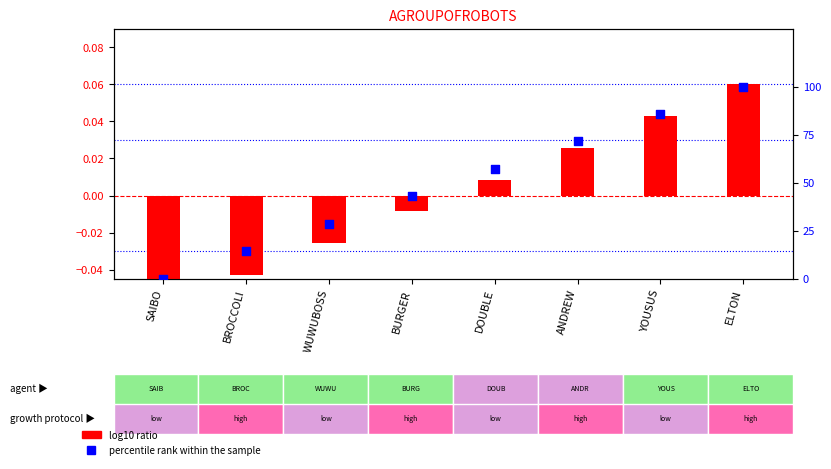

Is the value of percentile rank within the sample at YOUSUS greater than the value of log10 ratio at BURGER?

Yes